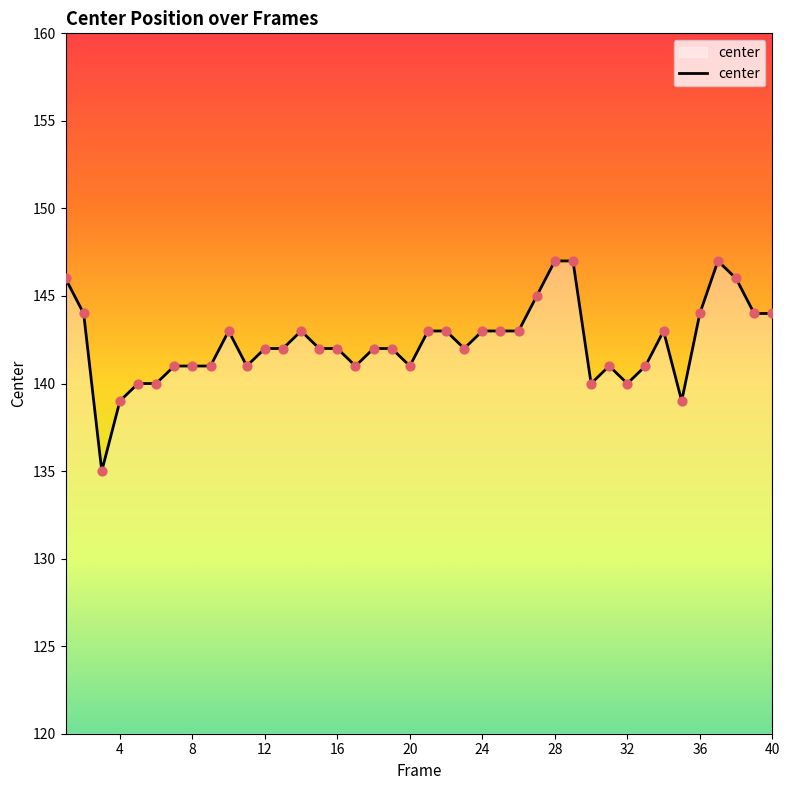

What is the difference between the maximum and minimum values?

12